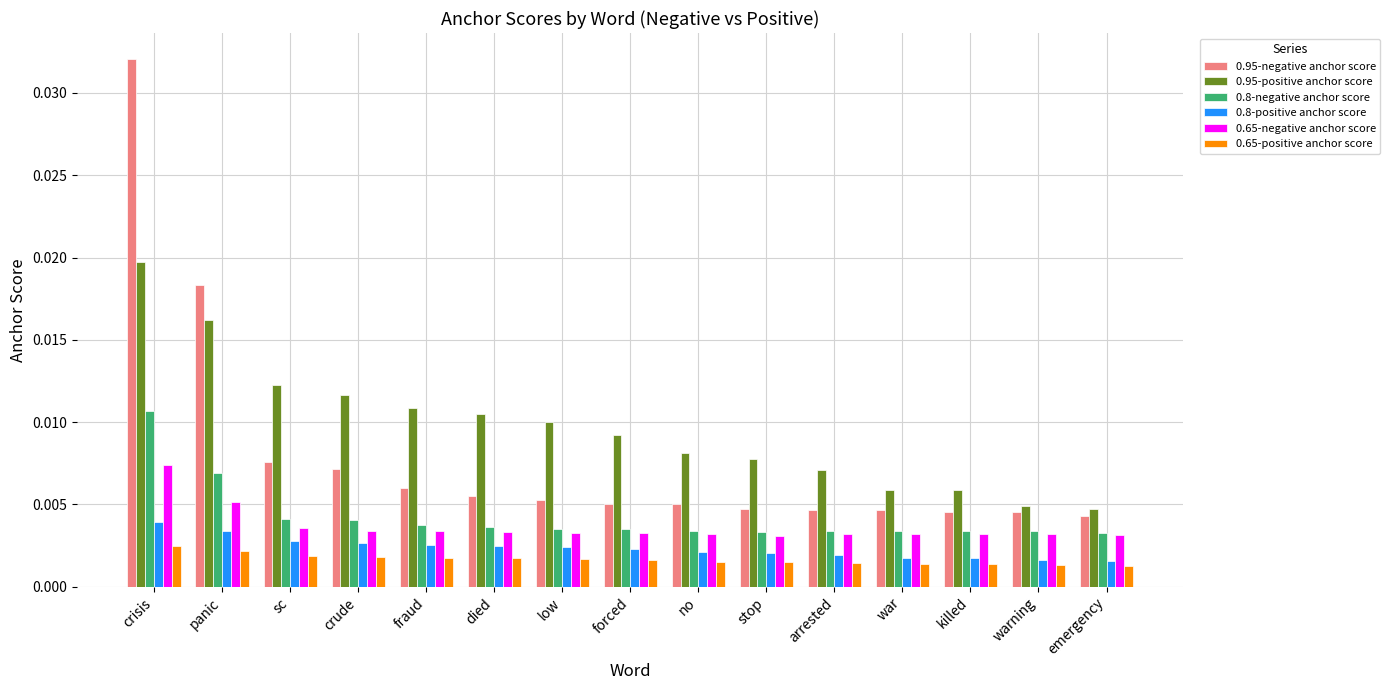

Which series has the widest spread of values?

0.95-negative anchor score